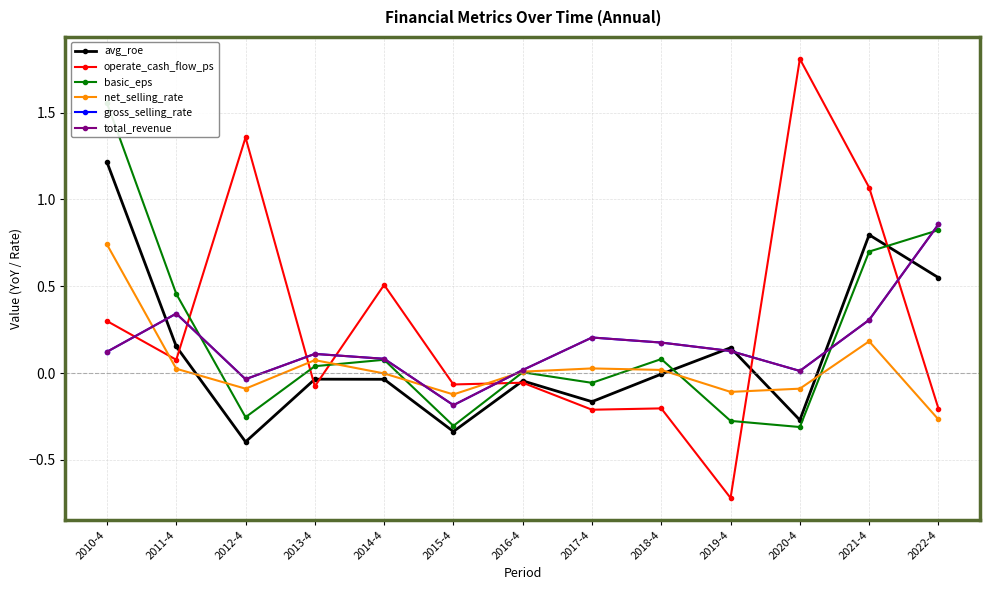

Reading left to right, transcribe all the data shown in this chart.

avg_roe: 2010-4=1.2	2011-4=0.2	2012-4=-0.4	2013-4=-0.0	2014-4=-0.0	2015-4=-0.3	2016-4=-0.0	2017-4=-0.2	2018-4=-0.0	2019-4=0.1	2020-4=-0.3	2021-4=0.8	2022-4=0.5
operate_cash_flow_ps: 2010-4=0.3	2011-4=0.1	2012-4=1.4	2013-4=-0.1	2014-4=0.5	2015-4=-0.1	2016-4=-0.1	2017-4=-0.2	2018-4=-0.2	2019-4=-0.7	2020-4=1.8	2021-4=1.1	2022-4=-0.2
basic_eps: 2010-4=1.6	2011-4=0.5	2012-4=-0.3	2013-4=0.0	2014-4=0.1	2015-4=-0.3	2016-4=0.0	2017-4=-0.1	2018-4=0.1	2019-4=-0.3	2020-4=-0.3	2021-4=0.7	2022-4=0.8
net_selling_rate: 2010-4=0.7	2011-4=0.0	2012-4=-0.1	2013-4=0.1	2014-4=-0.0	2015-4=-0.1	2016-4=0.0	2017-4=0.0	2018-4=0.0	2019-4=-0.1	2020-4=-0.1	2021-4=0.2	2022-4=-0.3
gross_selling_rate: 2010-4=0.1	2011-4=0.3	2012-4=-0.0	2013-4=0.1	2014-4=0.1	2015-4=-0.2	2016-4=0.0	2017-4=0.2	2018-4=0.2	2019-4=0.1	2020-4=0.0	2021-4=0.3	2022-4=0.9
total_revenue: 2010-4=0.1	2011-4=0.3	2012-4=-0.0	2013-4=0.1	2014-4=0.1	2015-4=-0.2	2016-4=0.0	2017-4=0.2	2018-4=0.2	2019-4=0.1	2020-4=0.0	2021-4=0.3	2022-4=0.9